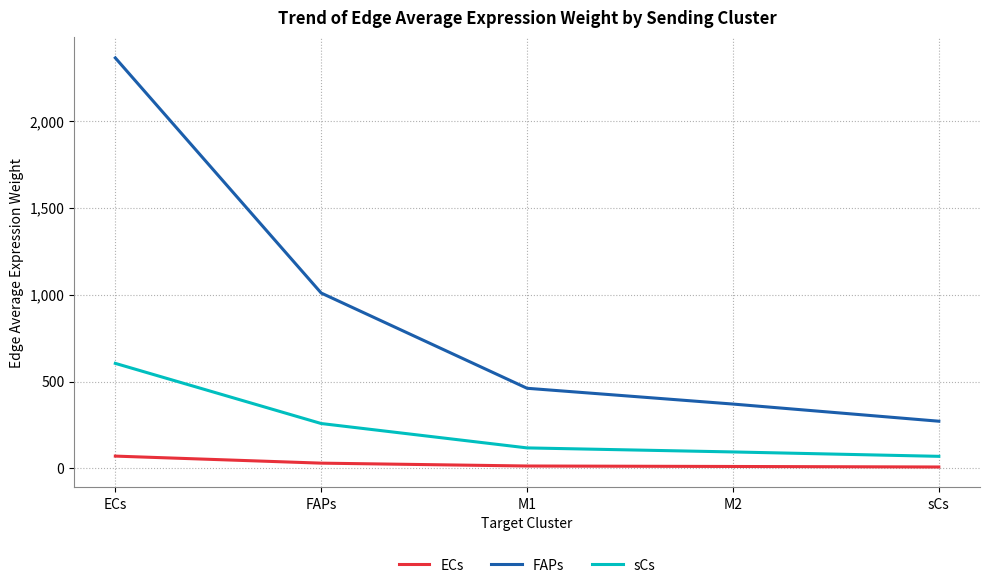

Is the value of FAPs at ECs greater than the value of ECs at ECs?

Yes